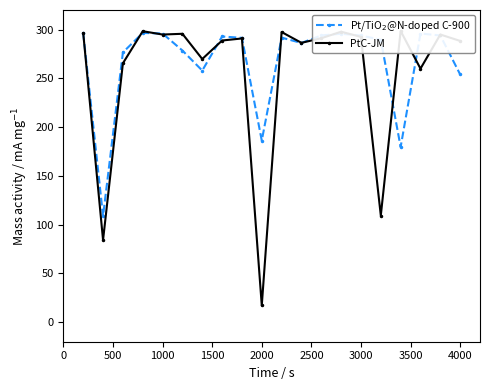

What is the value of the PtC-JM point at the 13th from the left?

291.1